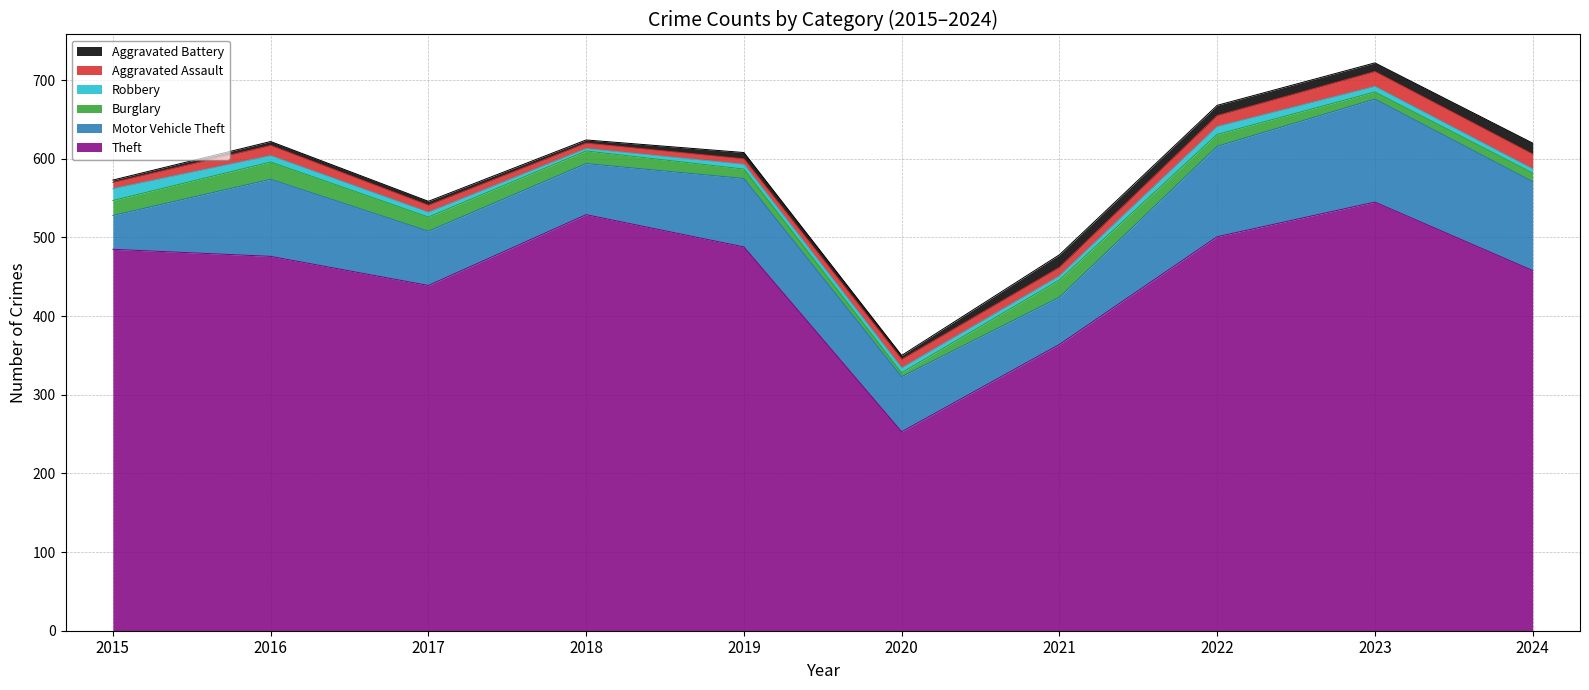

What is the value of the Aggravated Assault point at the 10th from the left?

19